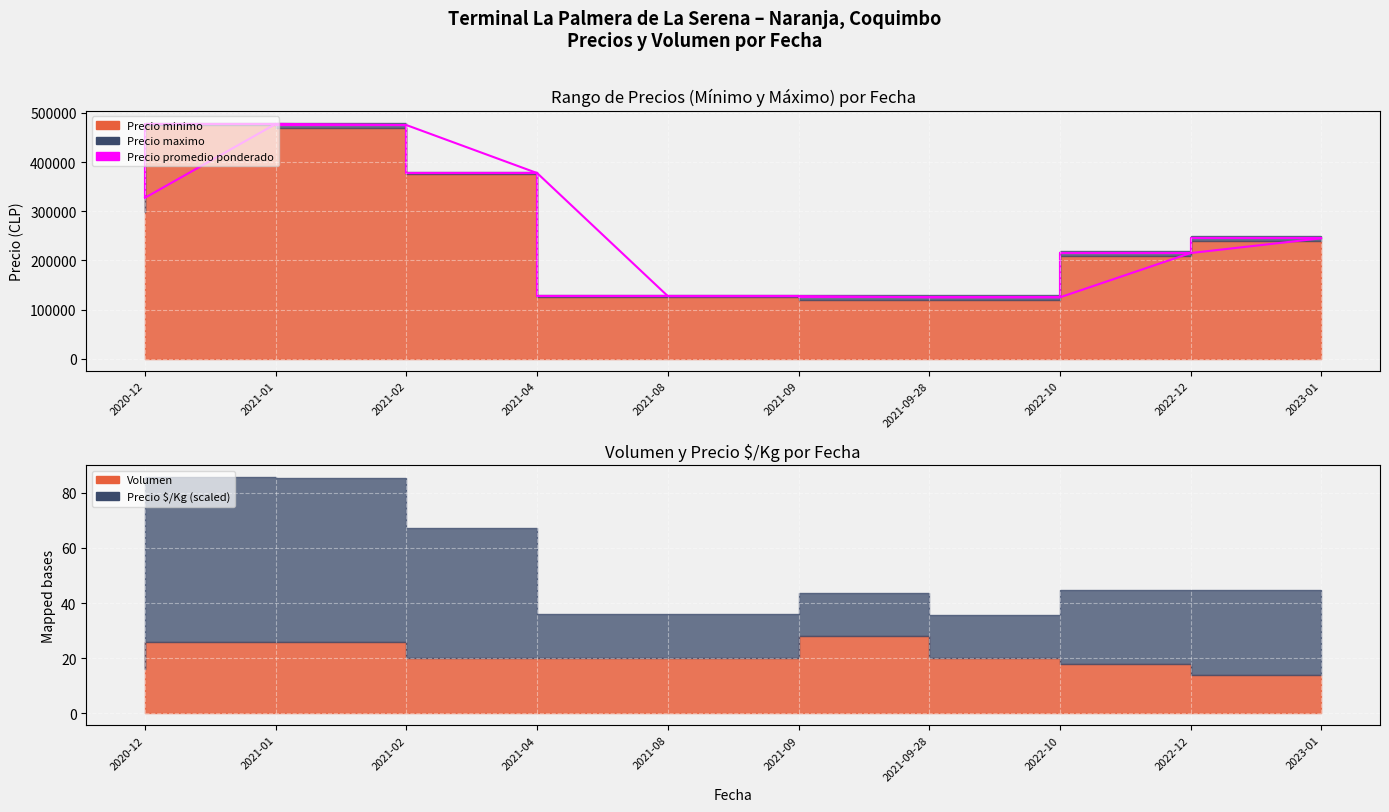

List the labels in order of value, smallest first.

2021-09-28, 2022-10, 2021-08, 2021-09, 2022-12, 2023-01, 2020-12, 2021-04, 2021-02, 2021-01